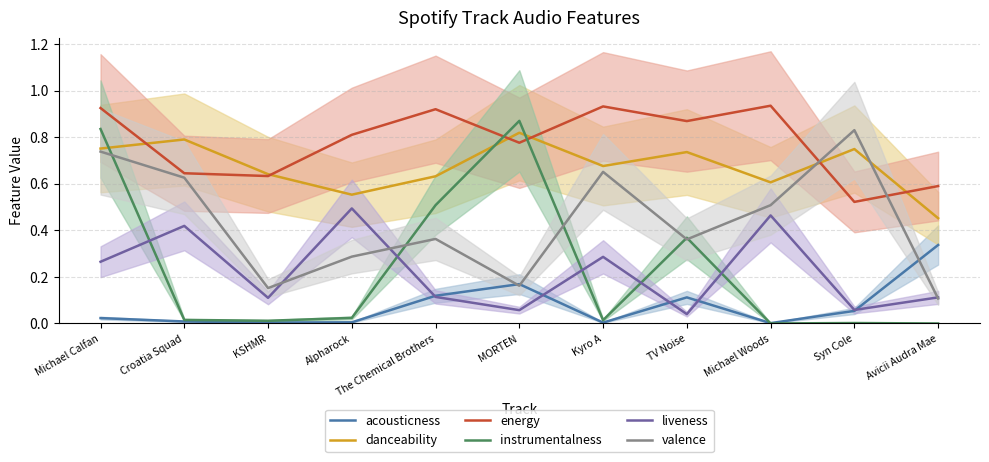

How many interior local peaks does the instrumentalness series have?

3